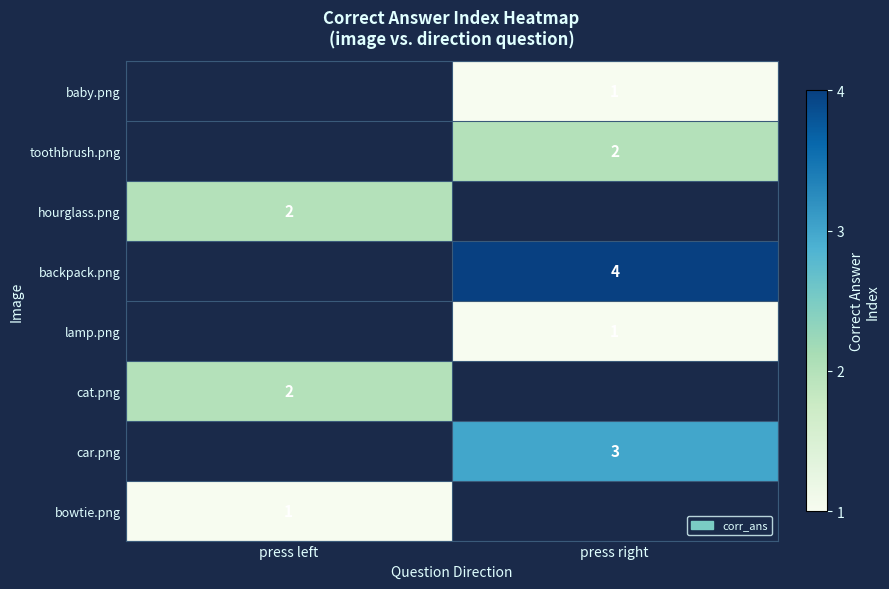

The value of bowtie.png at press left is 1. True or false?

True